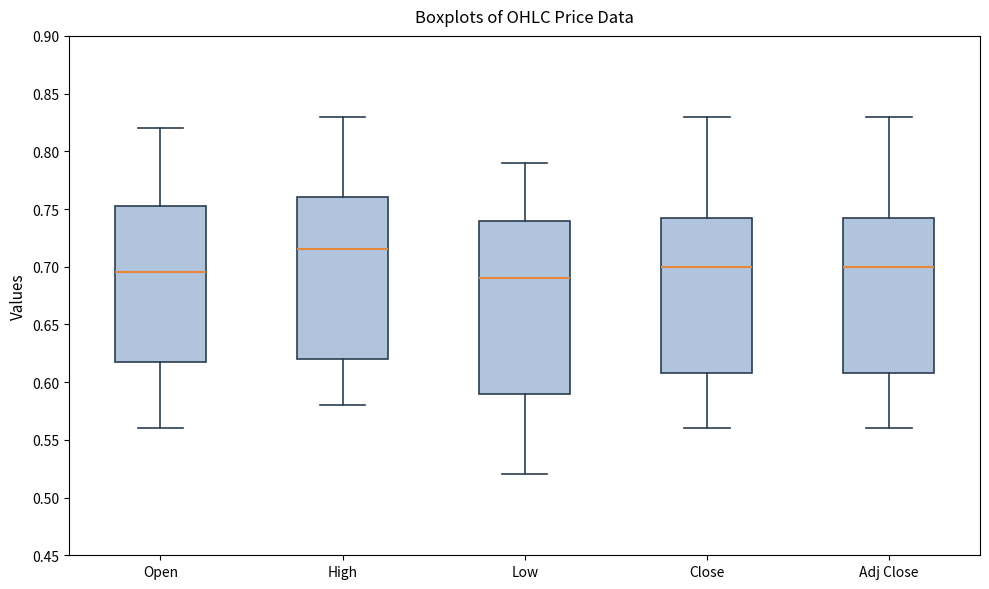

Where does the median line of the box for Close sit on the y-axis? The values are not printed on the chart, so give them approximately, as read against the axis.

0.700